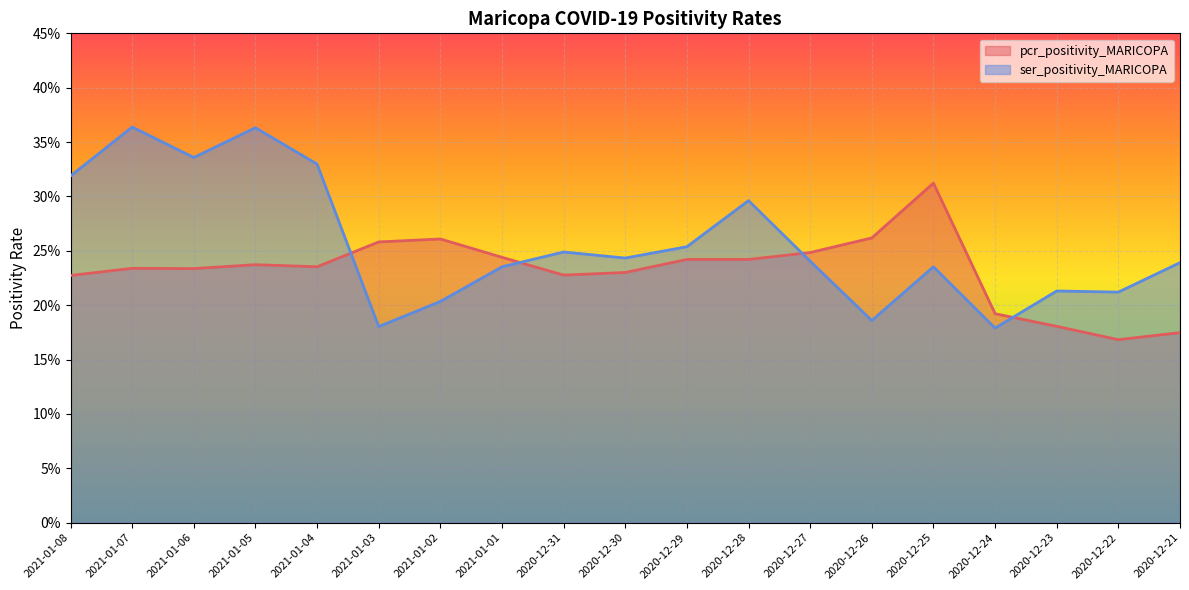

Which category has the lowest value in the ser_positivity_MARICOPA series?

2020-12-24